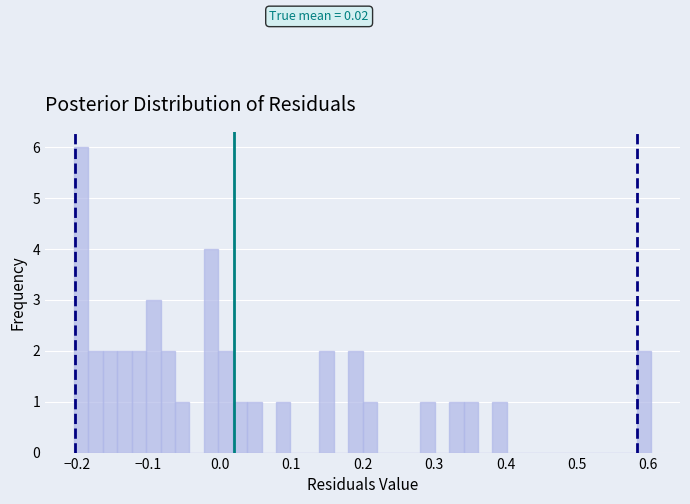

Read against the x-axis, roughly where is the centre of the tallest bar?

-0.19